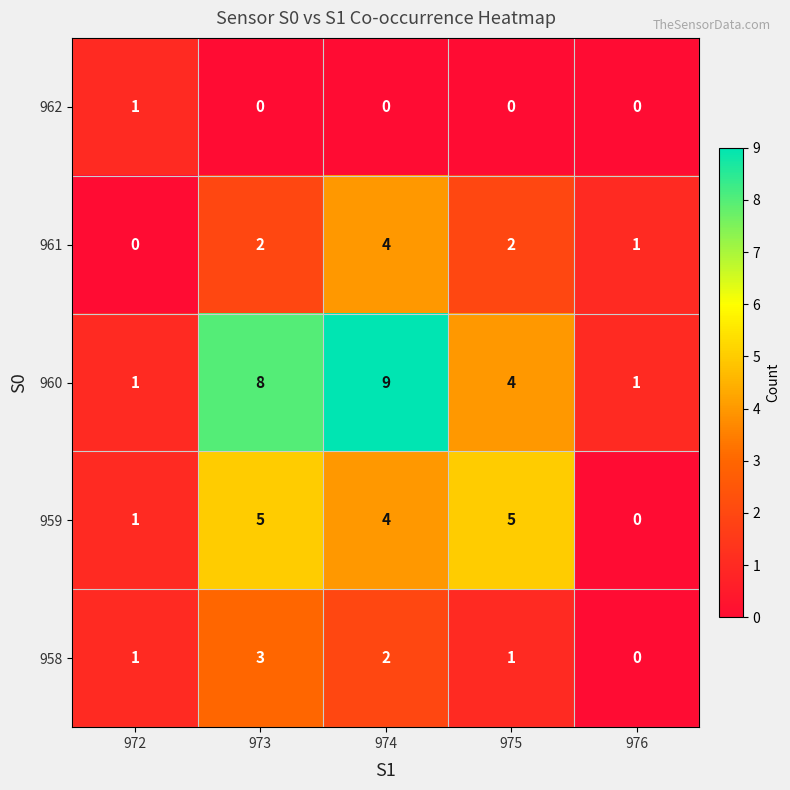

Which series has the largest total across all categories?

960